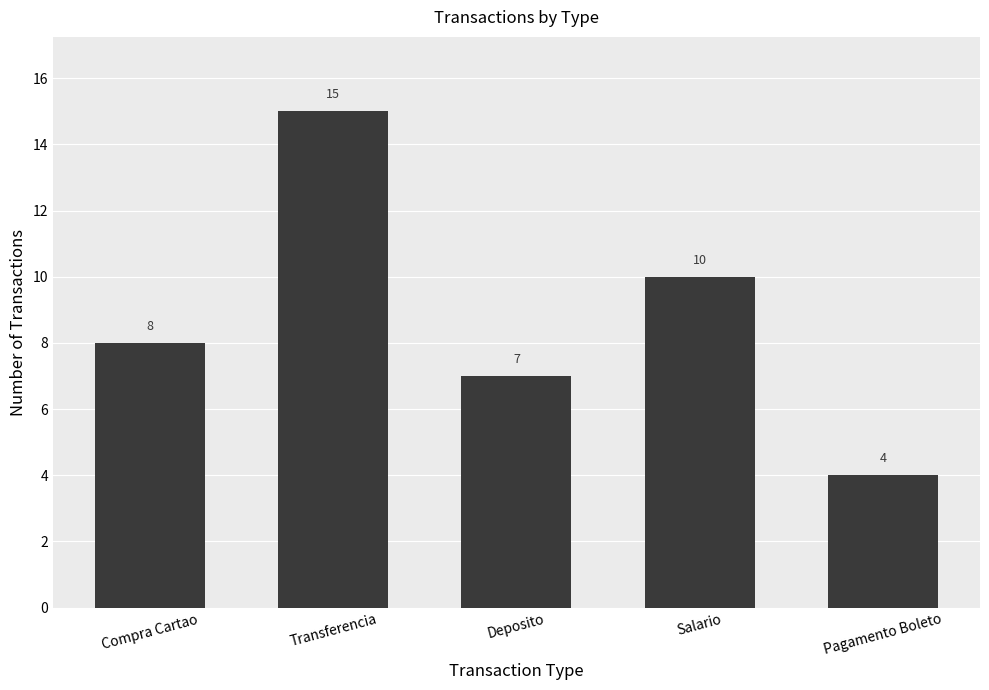

How many bars are there in total?

5